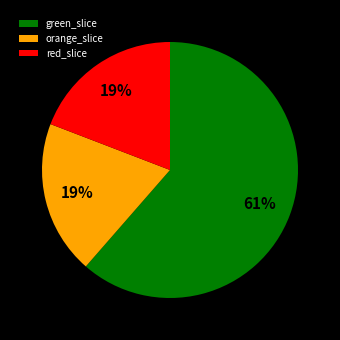

Does any single category account for the majority?

Yes